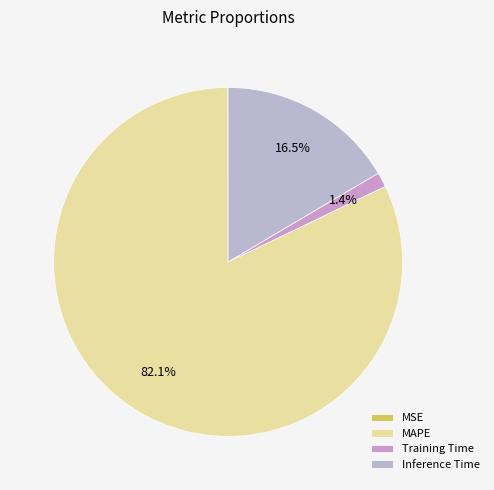

Does Training Time account for over 50% of the chart?

No